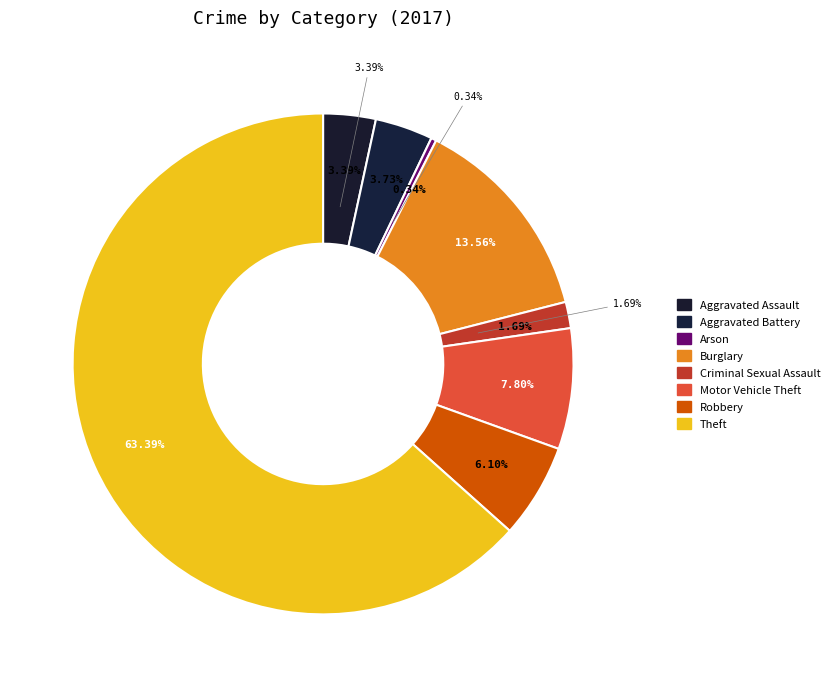

What percentage is the 7 slice, to the nearest percent?

63%